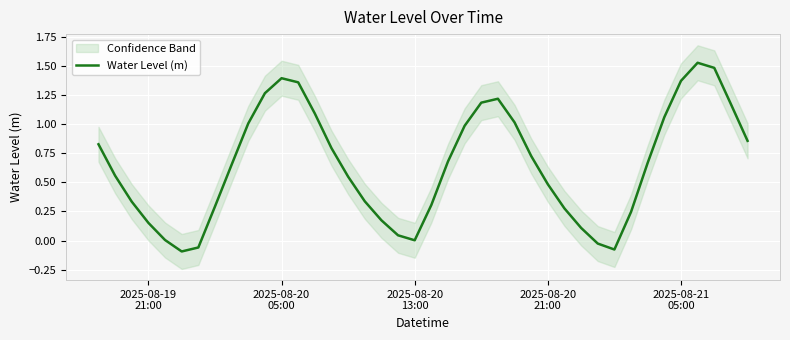

How many values are below 0?

4